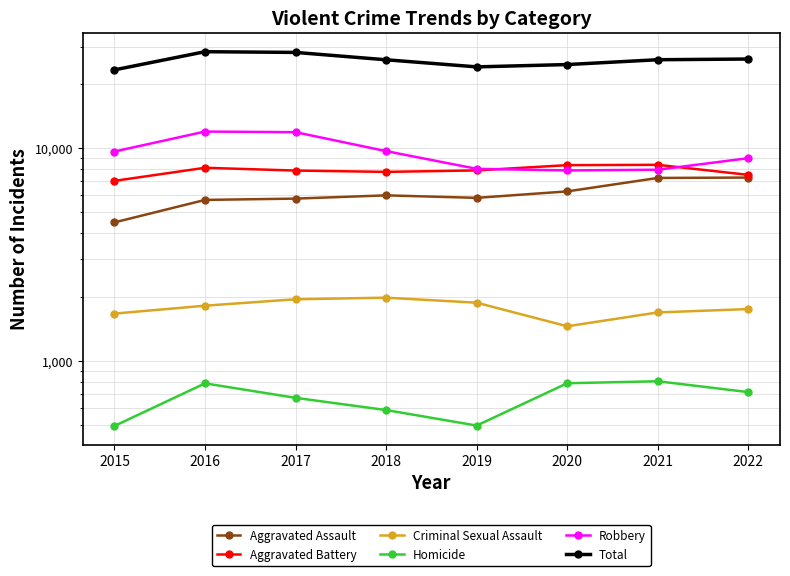

True or false: Criminal Sexual Assault and Homicide cross at least once.

False